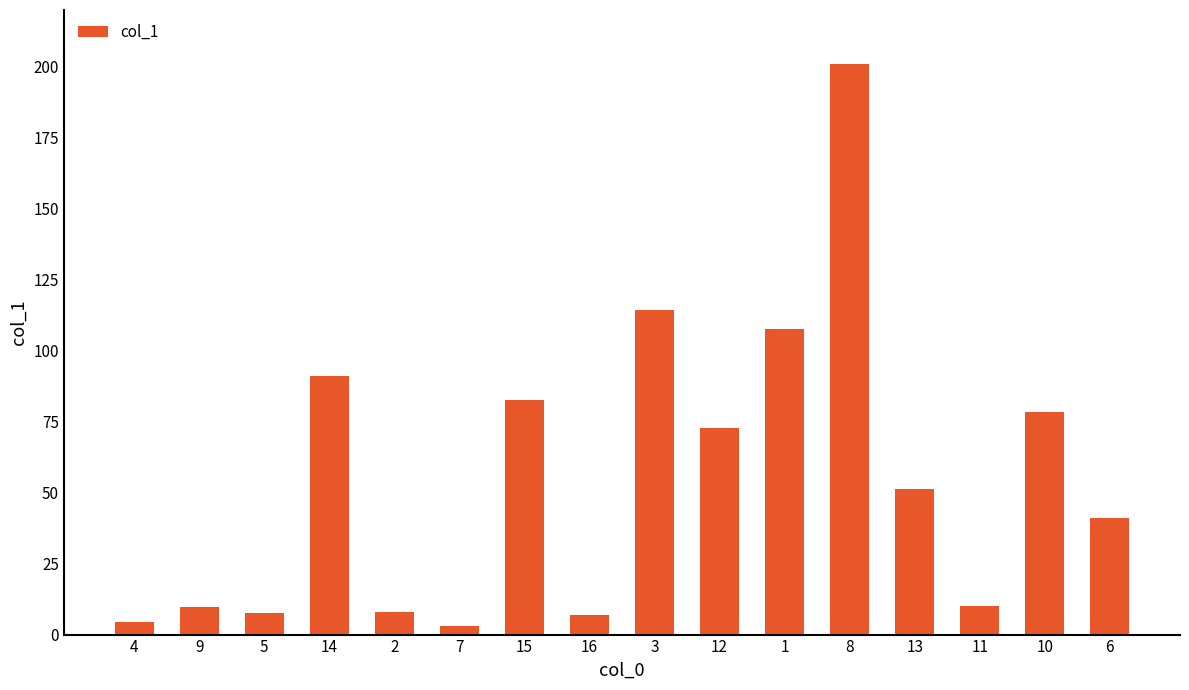

Are the bars grouped side by side (vs. stacked)?

No